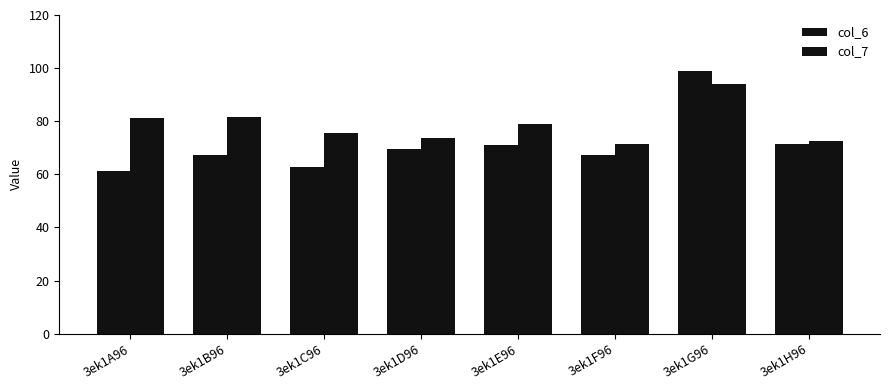

How many bars are there in each group?

2